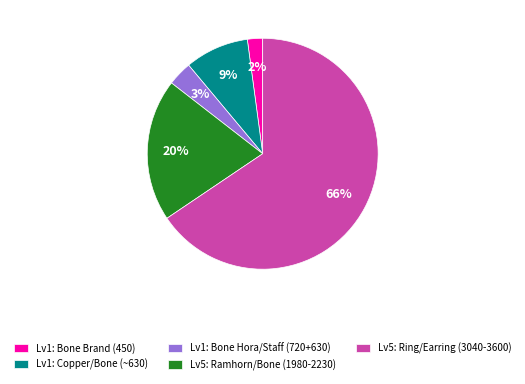

True or false: Lv5: Ring/Earring (3040-3600) accounts for 66% of the total.

True